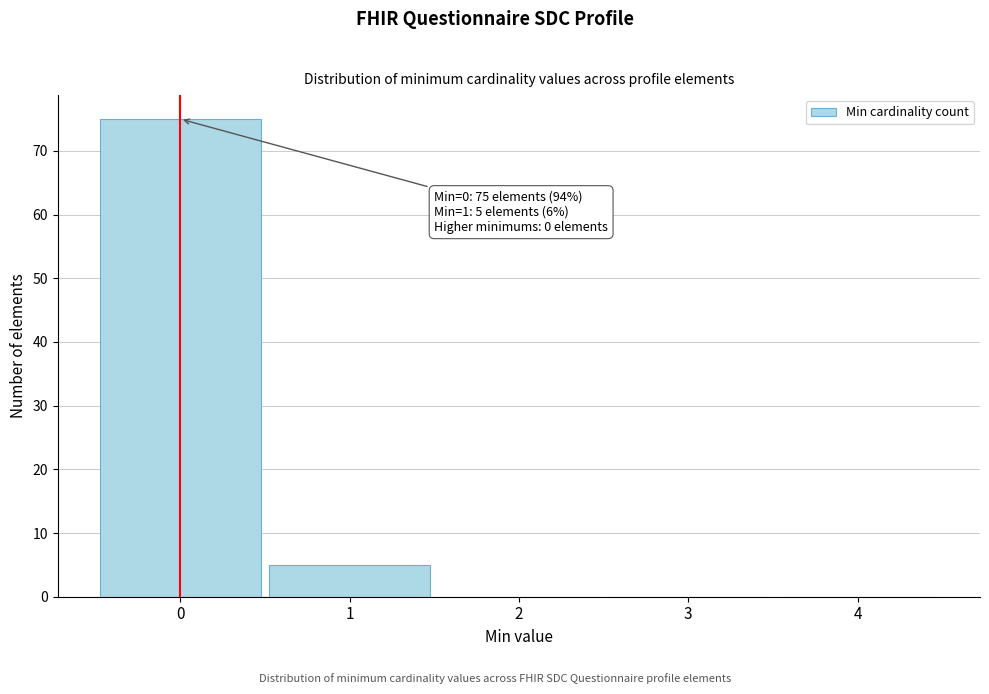

Which range on the x-axis has the tallest bar?

-0.5 to 0.5